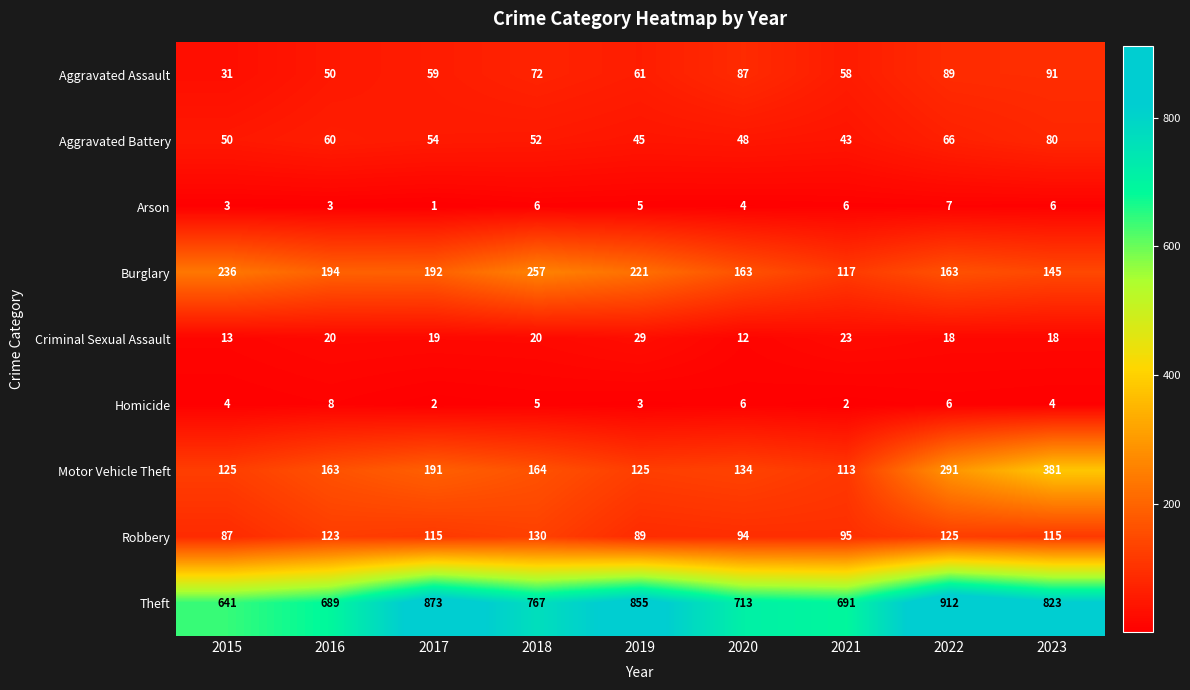

Which series has the largest total across all categories?

Theft